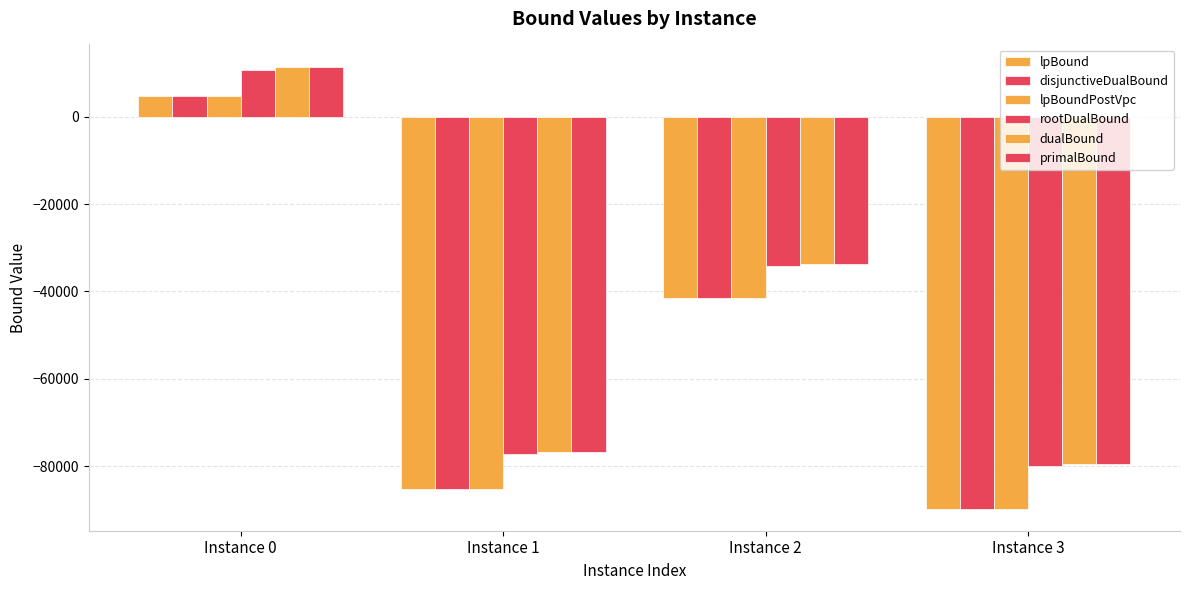

Is it true that lpBound equals 1002.5 at Instance 0?

False